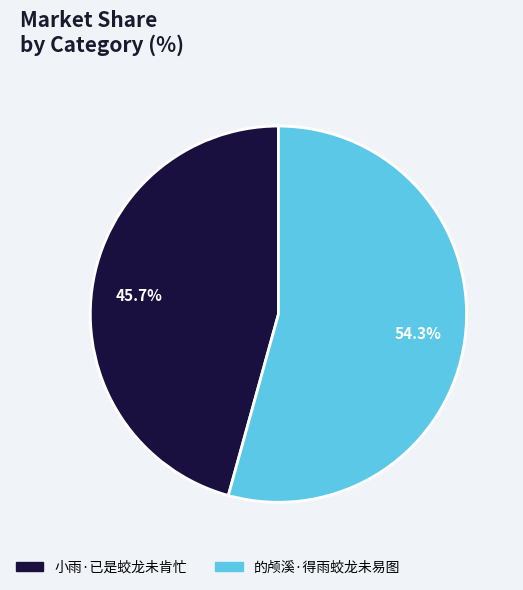

True or false: 的颅溪·得雨蛟龙未易图 accounts for 64% of the total.

False